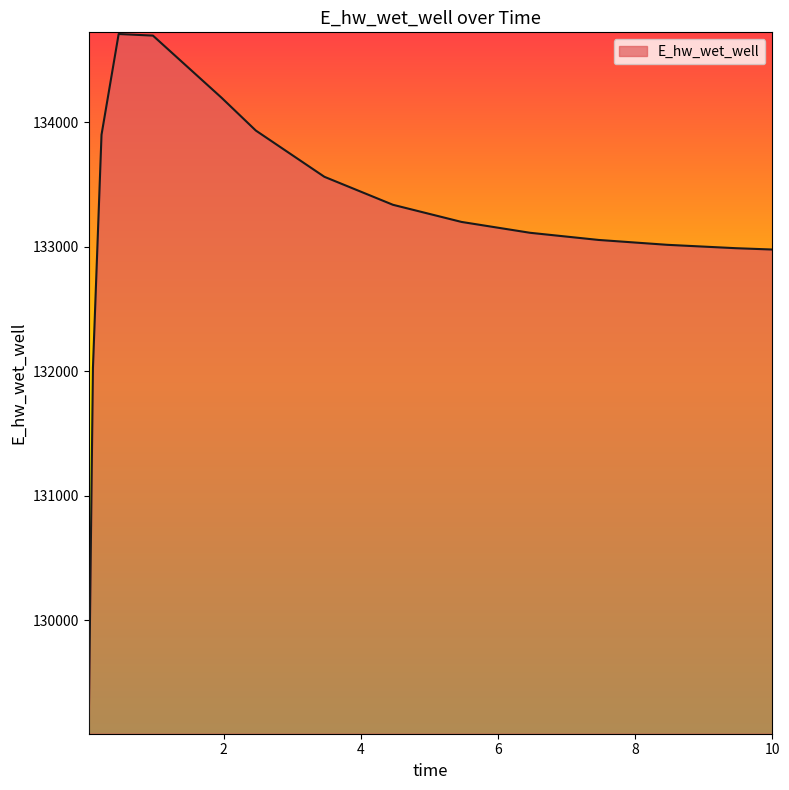

What is the average value?

133185.8